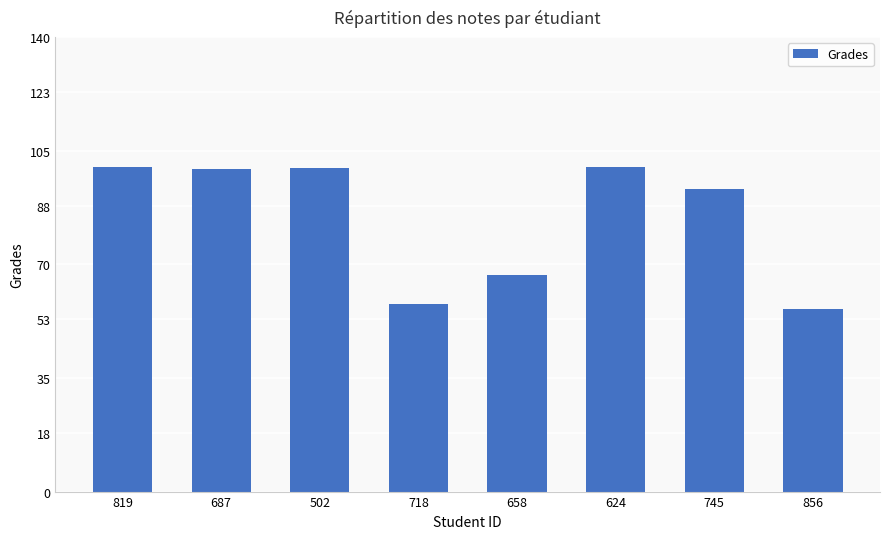

What value does the data have at 502?

99.7